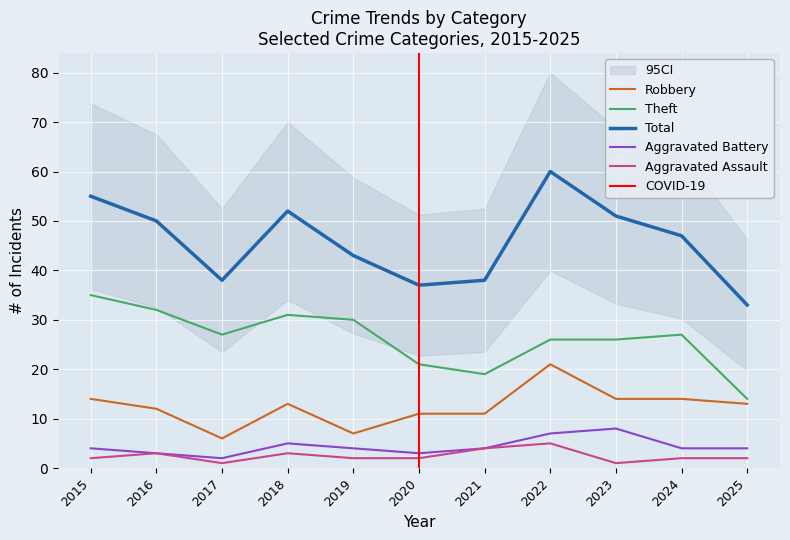

True or false: Robbery and Total cross at least once.

False